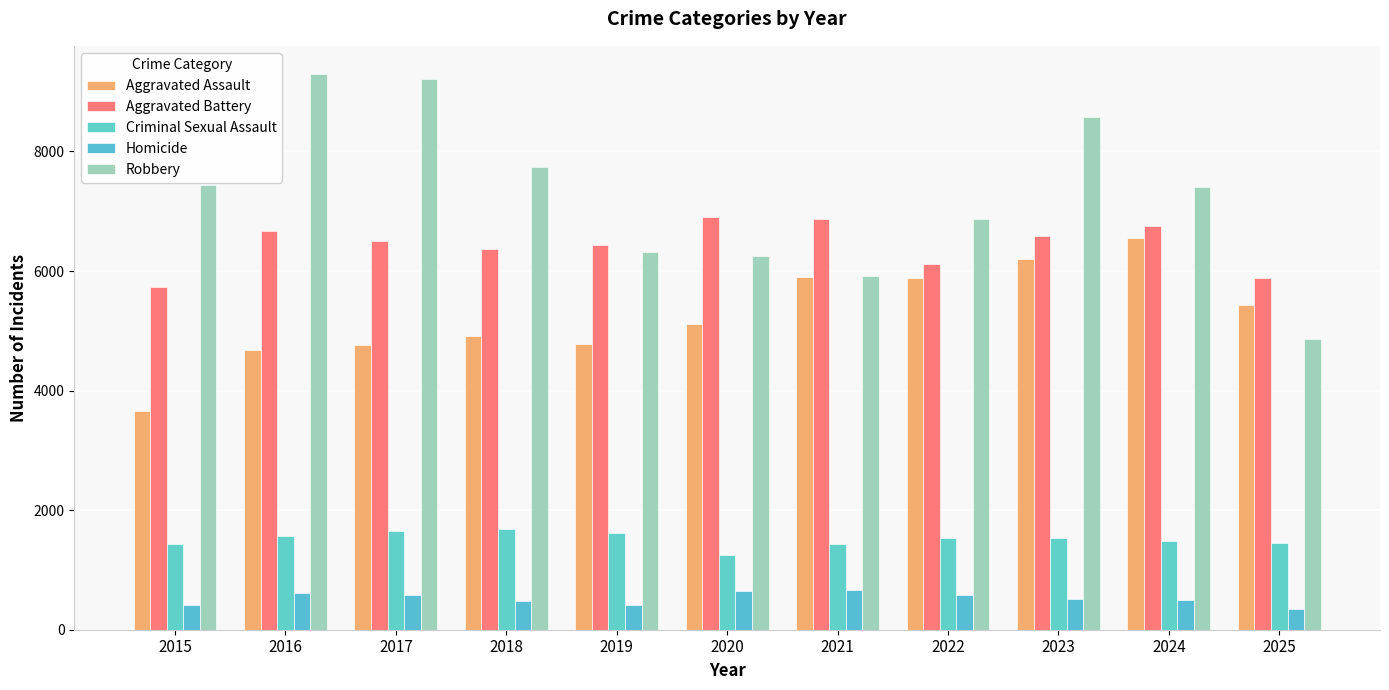

What are all the series names shown in the legend?

Aggravated Assault, Aggravated Battery, Criminal Sexual Assault, Homicide, Robbery